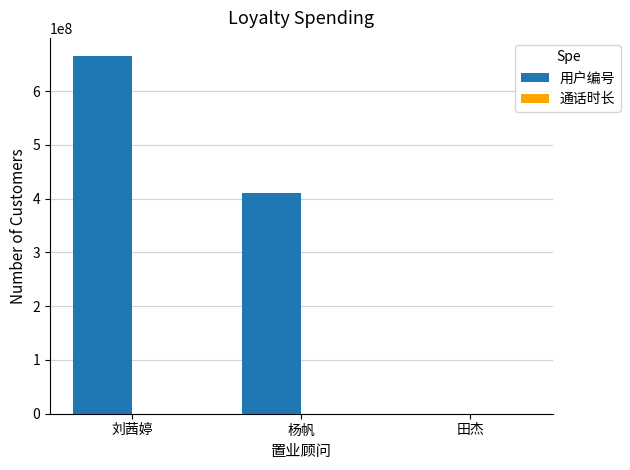

The 用户编号 series shows 0 at 田杰. True or false?

True